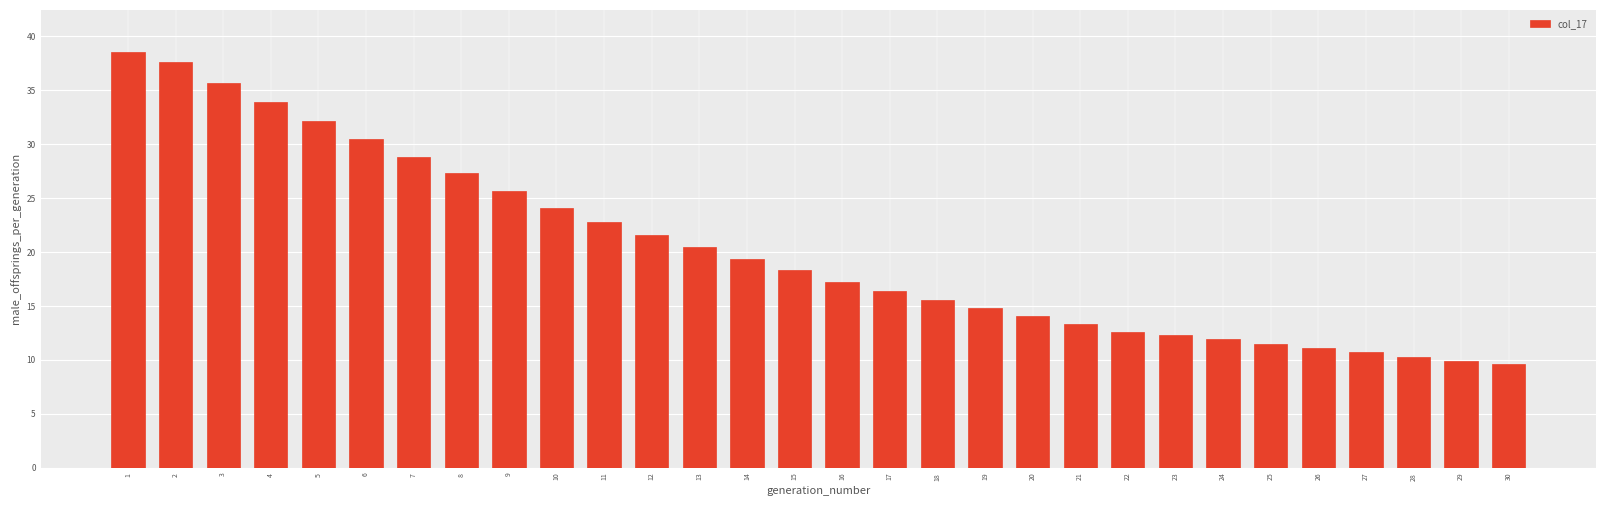

Reading left to right, transcribe all the data shown in this chart.

1=38.6	2=37.6	3=35.7	4=33.9	5=32.2	6=30.5	7=28.8	8=27.3	9=25.7	10=24.1	11=22.8	12=21.6	13=20.5	14=19.4	15=18.3	16=17.2	17=16.4	18=15.6	19=14.8	20=14.1	21=13.3	22=12.6	23=12.3	24=11.9	25=11.5	26=11.1	27=10.7	28=10.3	29=9.9	30=9.6